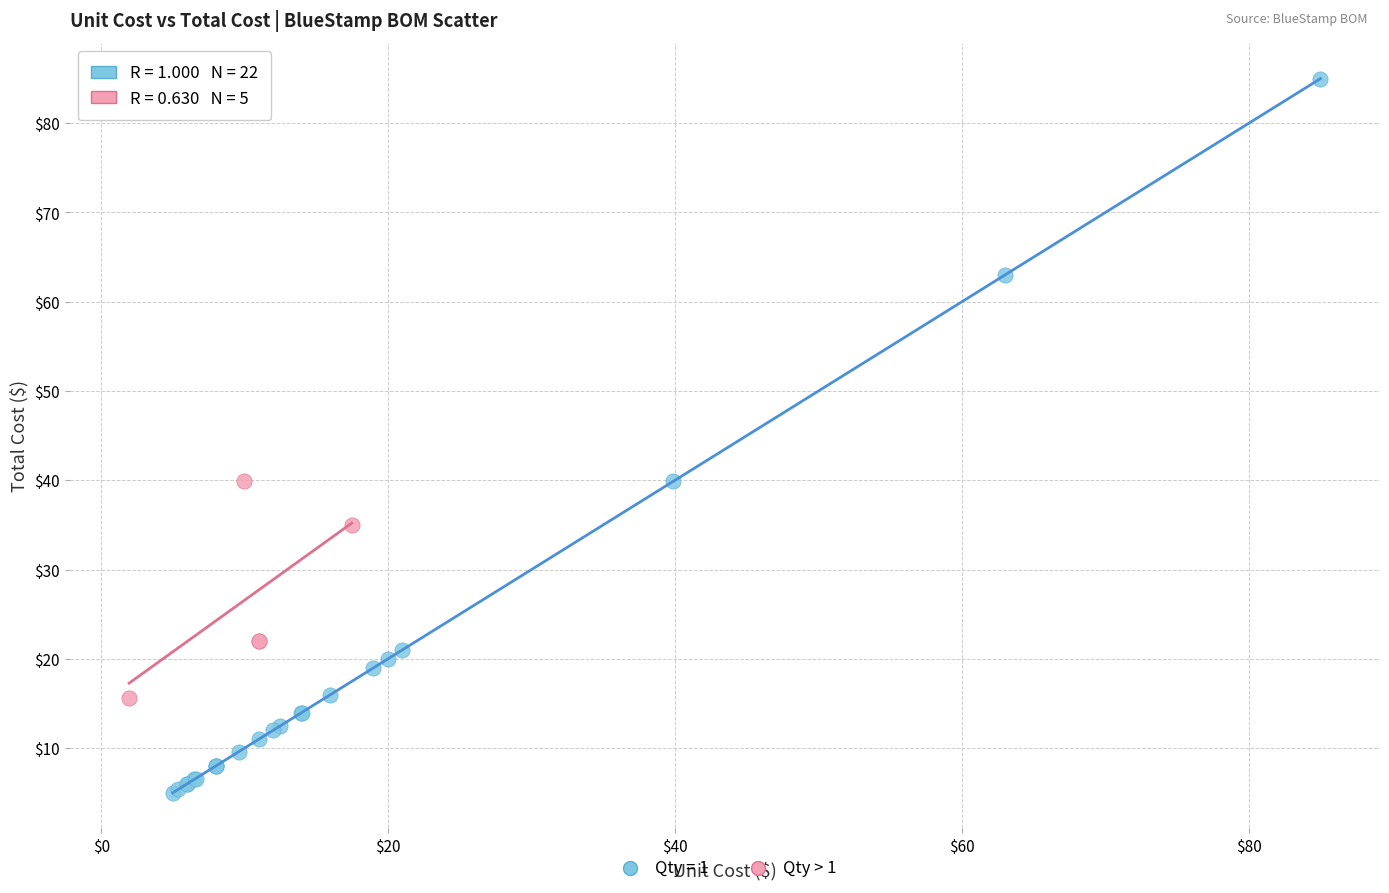

Which series has the widest spread of Y values?

Qty = 1